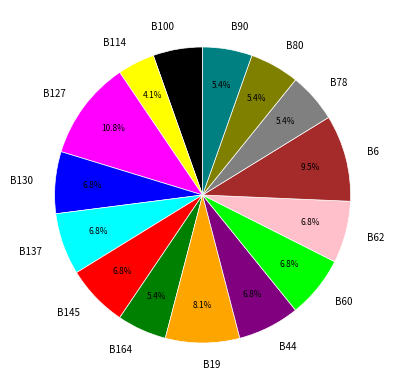

What is the ratio of the value at B80 to the value at B19?

0.7